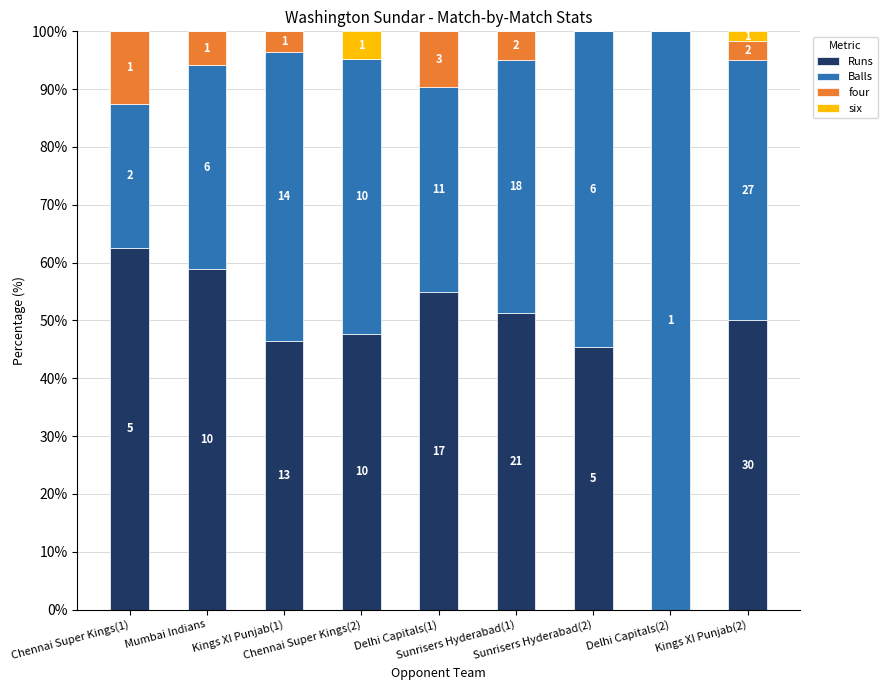

What are all the series names shown in the legend?

Runs, Balls, four, six